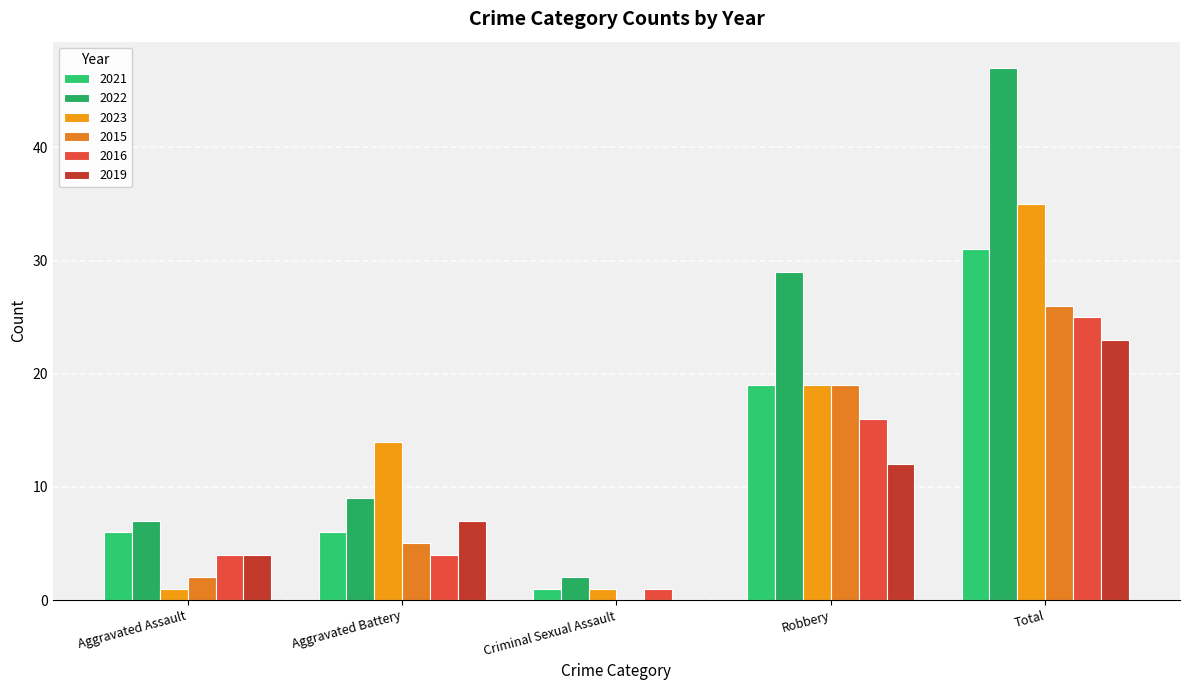

How many groups of bars are there?

5